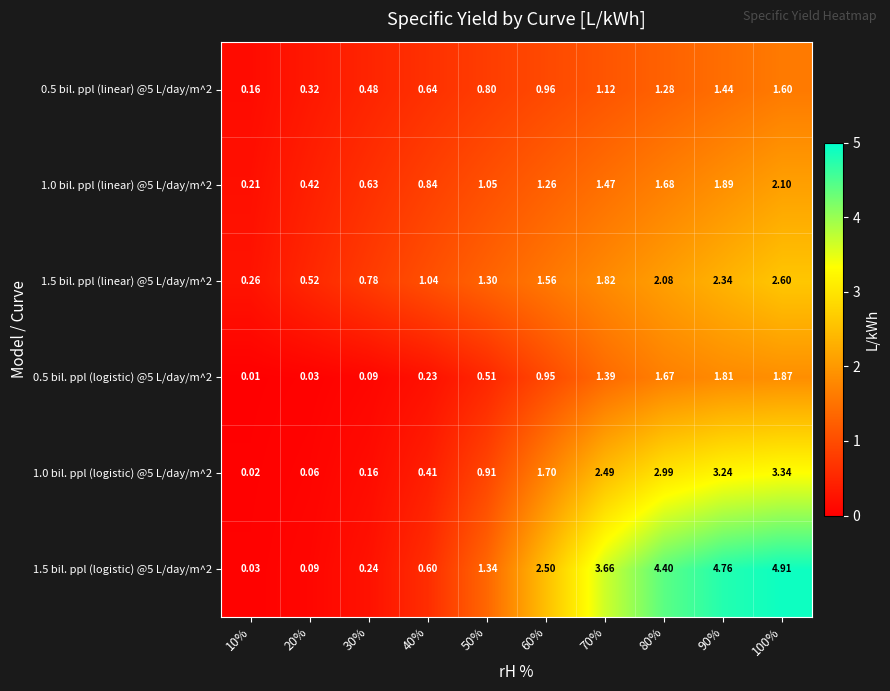

What is the difference between the highest and lowest values at 30%?

0.7